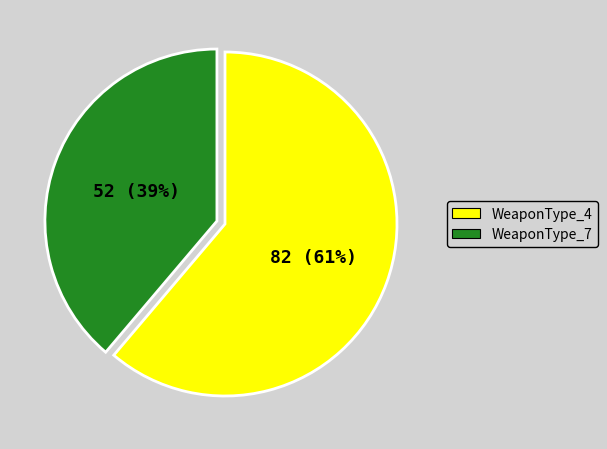

Do WeaponType_4 and WeaponType_7 together represent more than half of the pie?

Yes